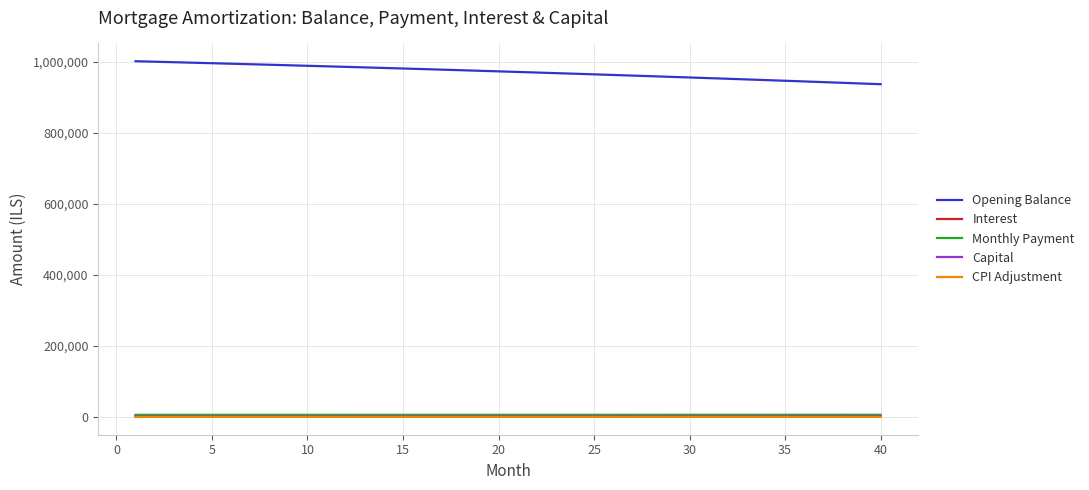

What is the difference between the maximum and minimum values in the Monthly Payment series?

268.1